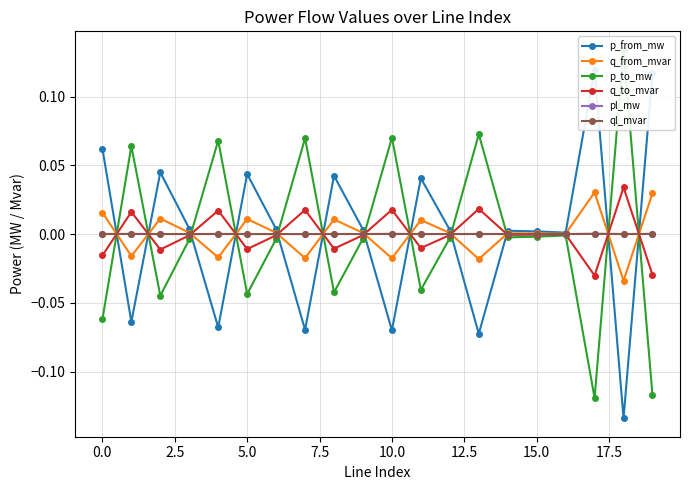

Is it true that q_from_mvar equals 0.0 at 12?

False